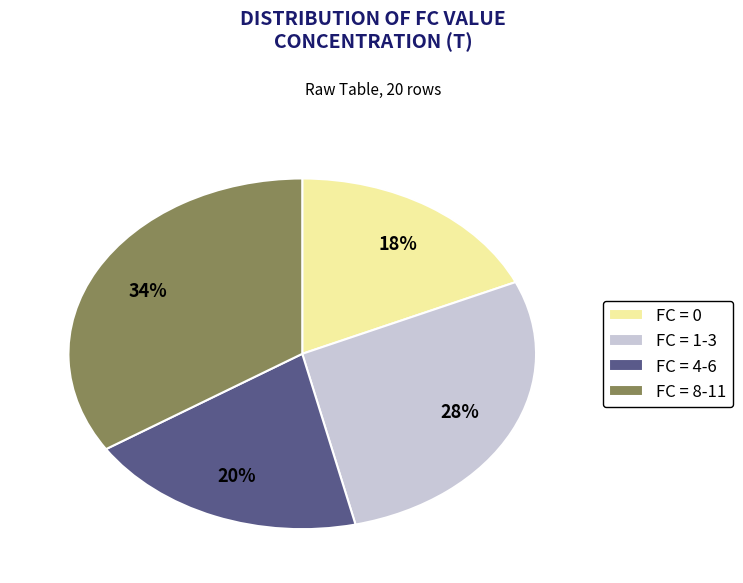

Does any single category account for the majority?

No